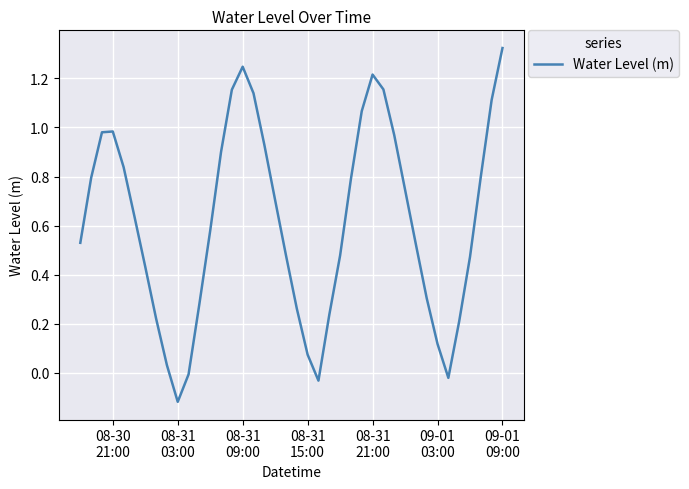

What is the difference between the maximum and minimum values?

1.4